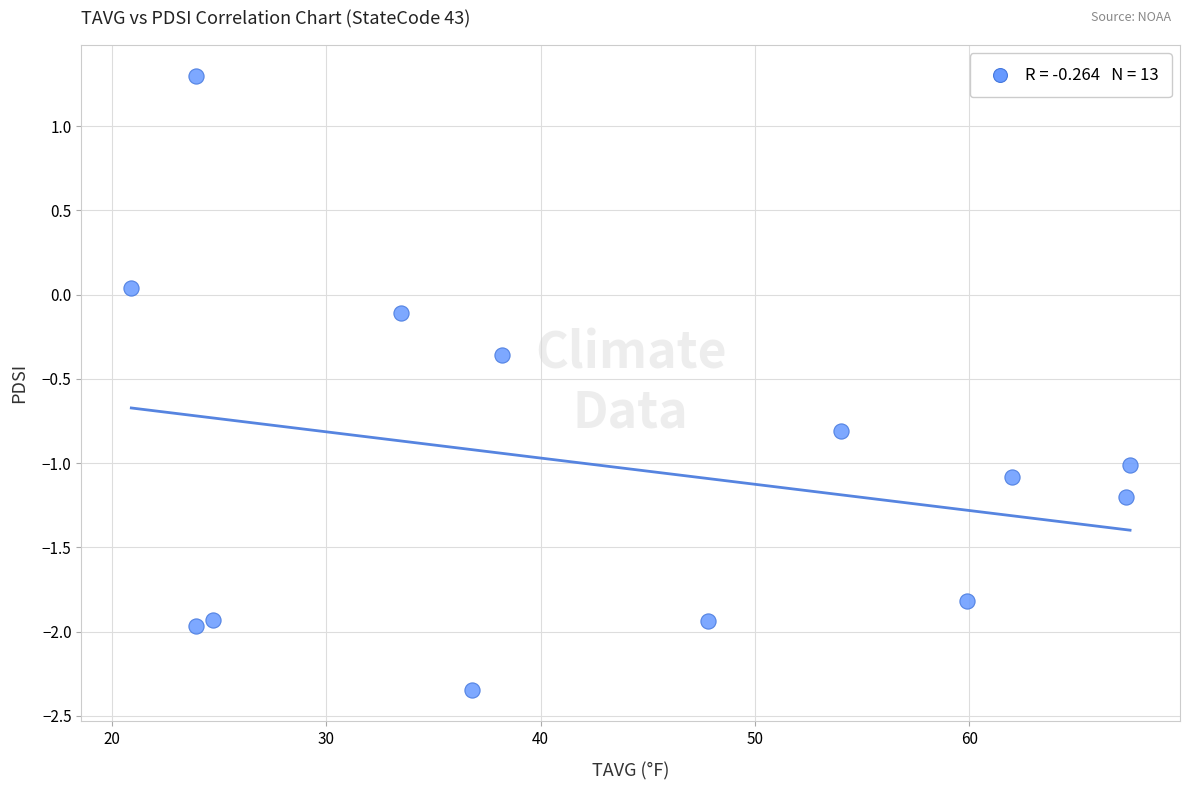

What is the range of X values (max minus min)?

46.6